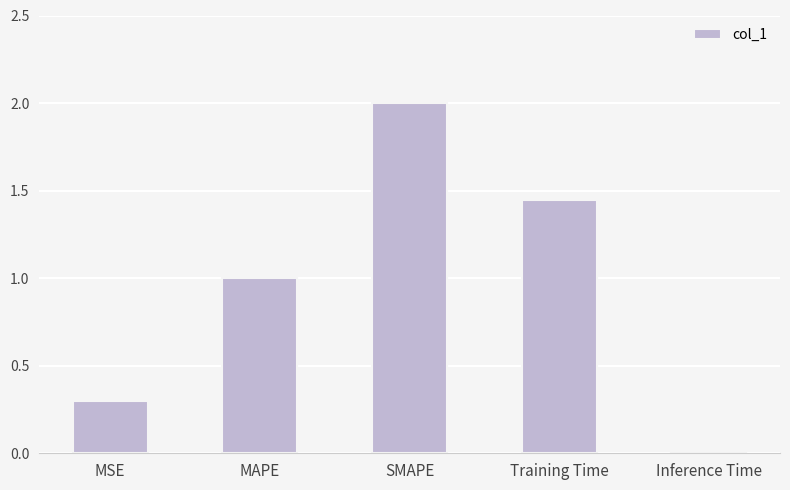

Read the value at MSE.

0.3